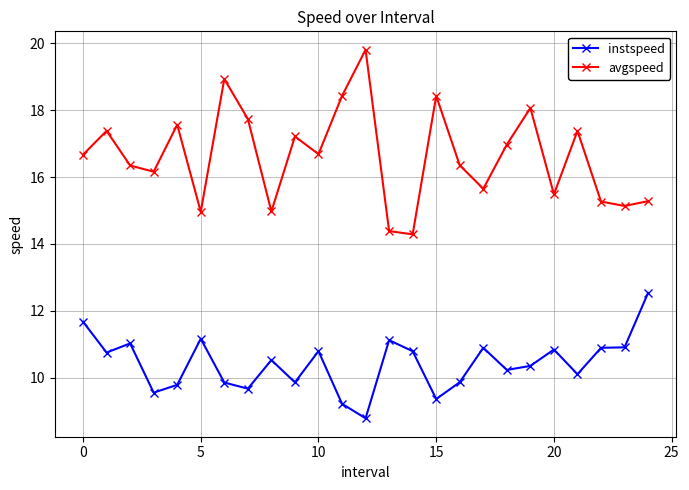

Which series has the largest total across all categories?

avgspeed